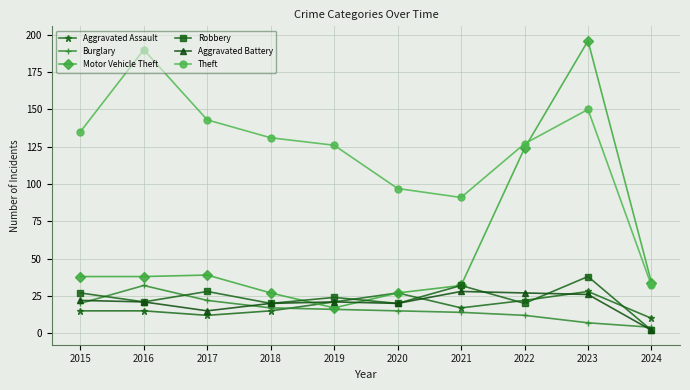

Which series has the widest spread of values?

Motor Vehicle Theft